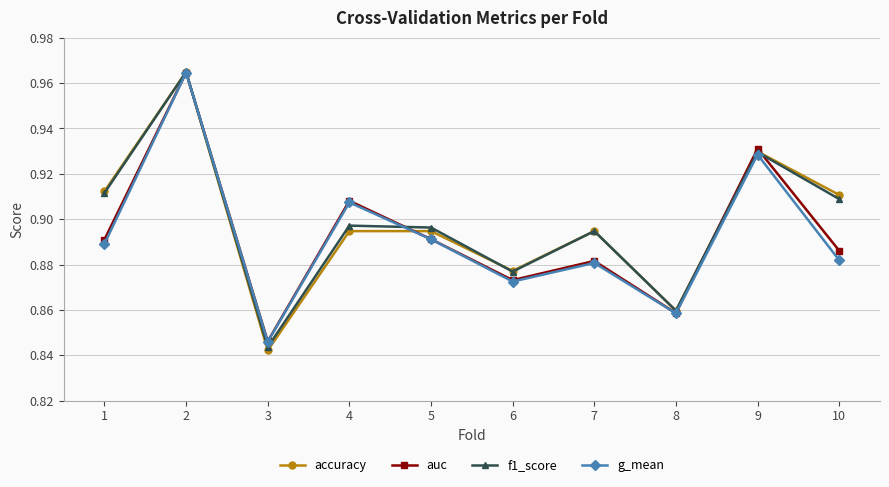

How many auc values are between 0 and 1?

10